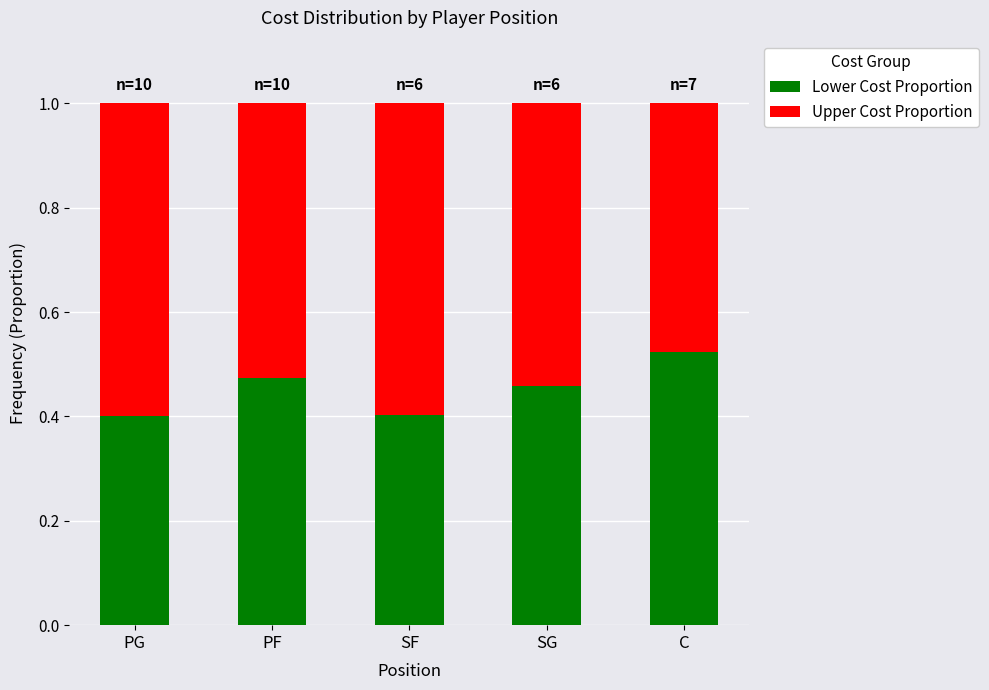

What is the sum of the Lower Cost Proportion values at C and PF?

1.0